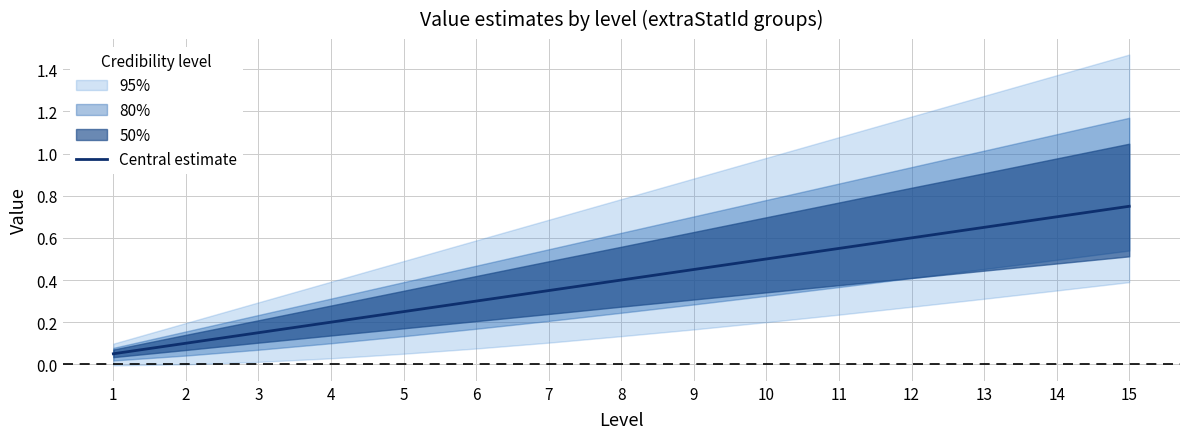

At which label is the value closest to 0?

1